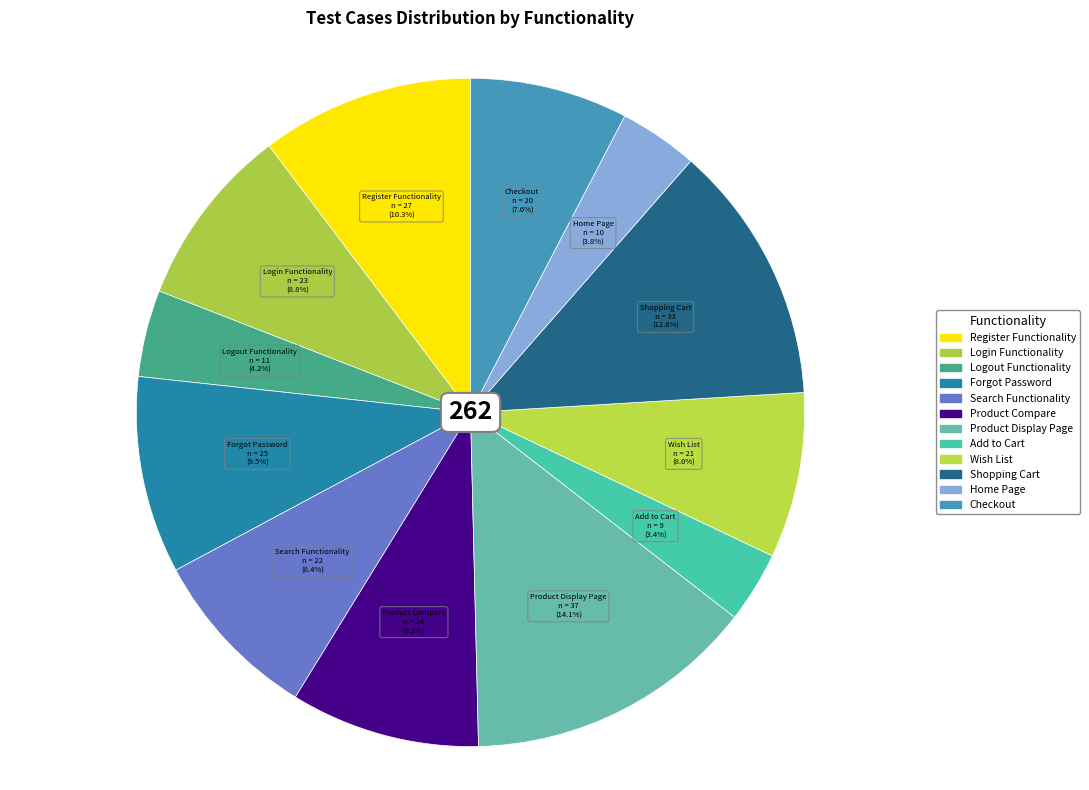

Combined, what portion of the pie is Login Functionality and Checkout?

16.4%